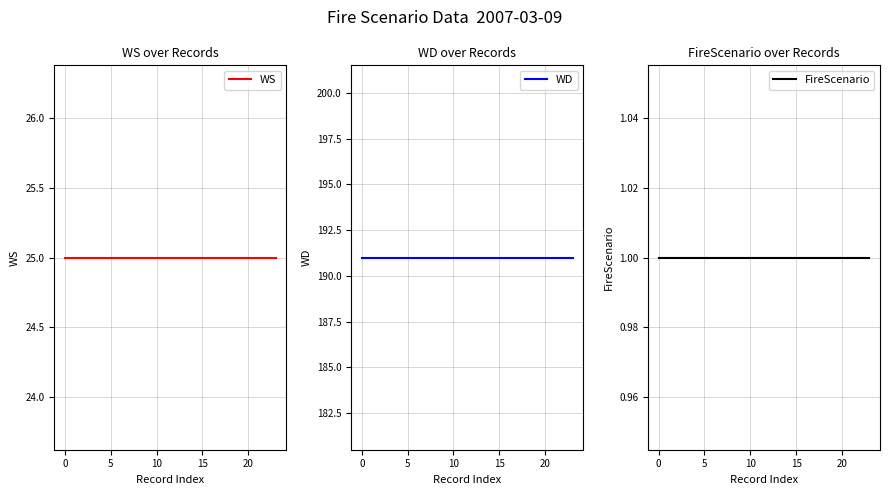

True or false: FireScenario has a value of 2 at 11.

False